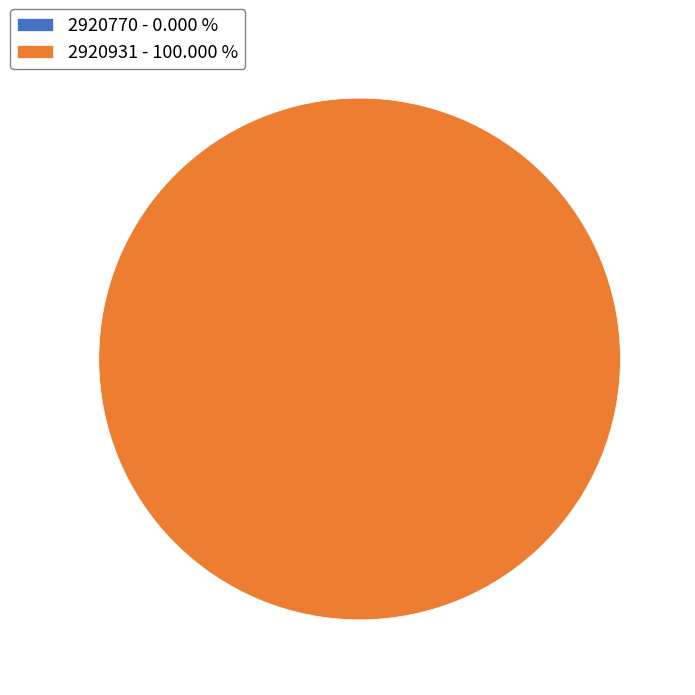

Is the sum of 2920931 and 2920770 greater than half?

Yes